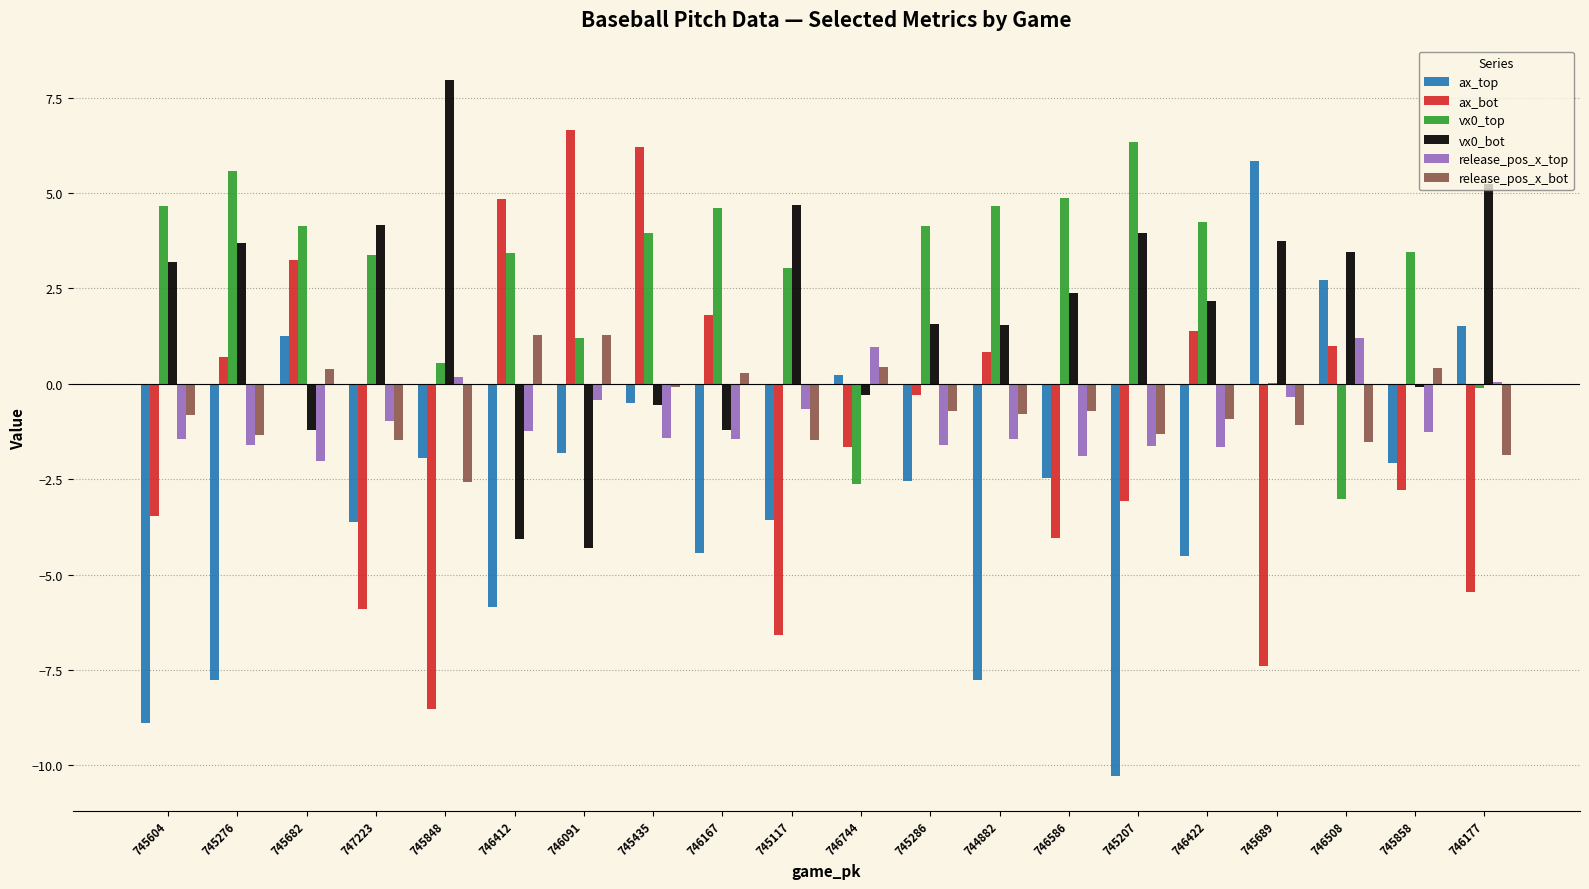

Is the value of vx0_bot at 745117 greater than the value of release_pos_x_bot at 745858?

Yes